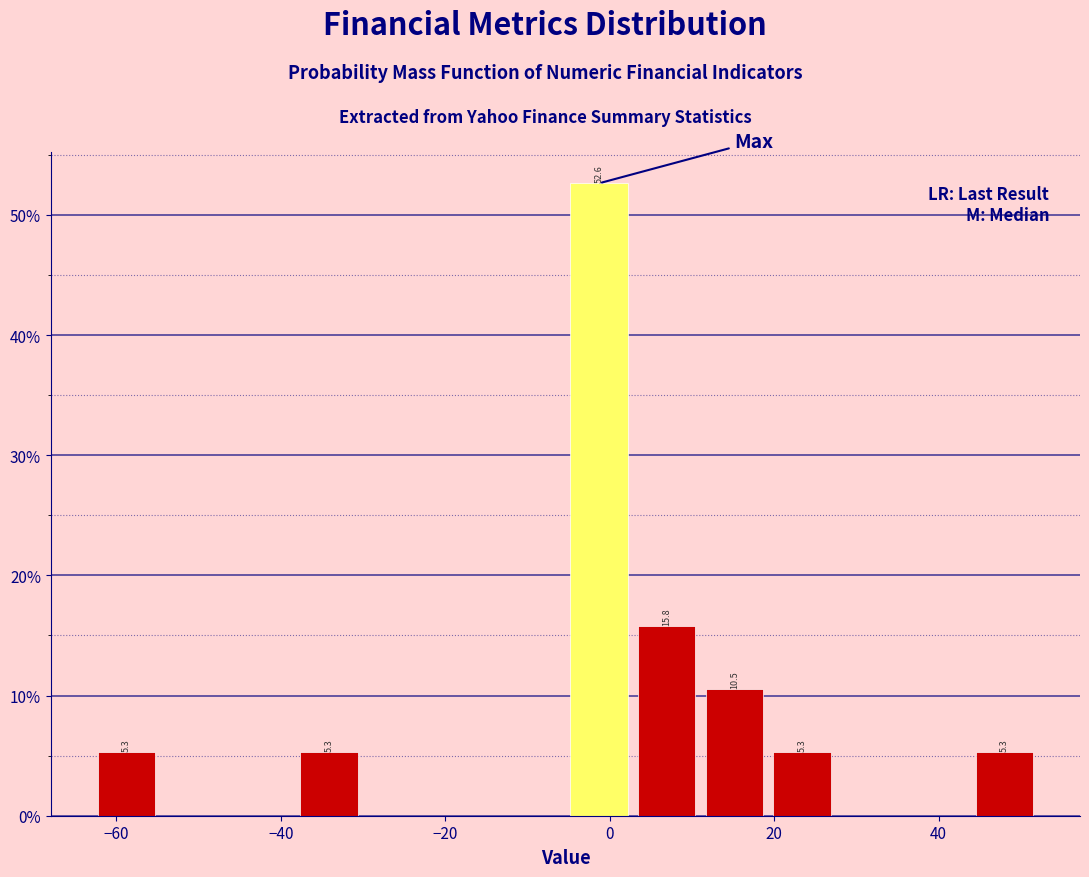

Over which range of the x-axis is the bar tallest?

-6 to 2